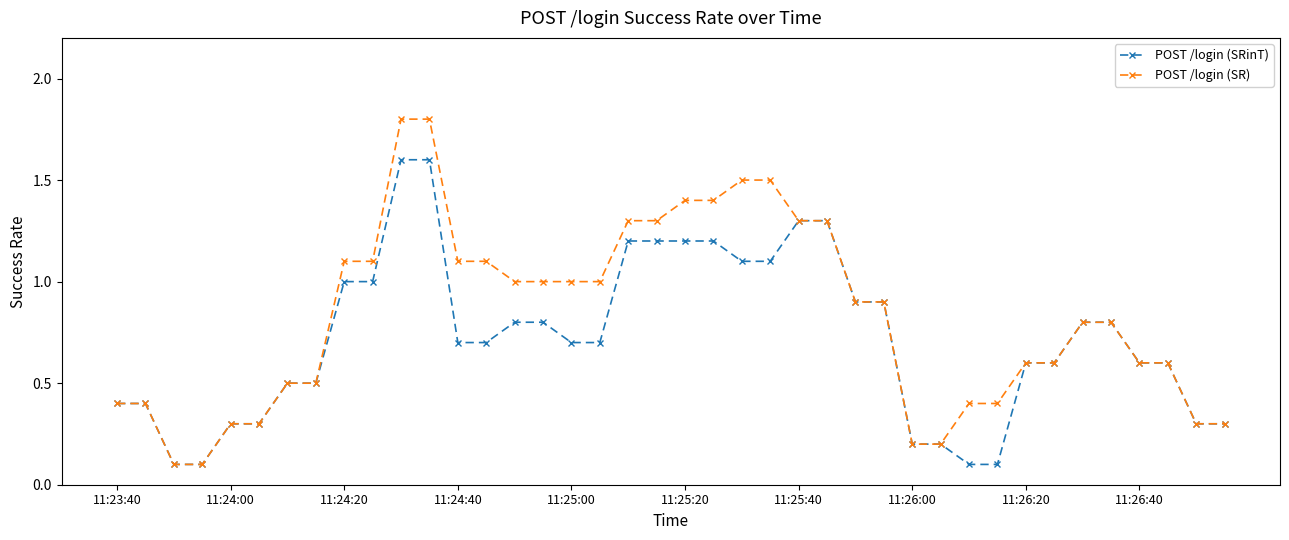

Which series has the largest total across all categories?

POST /login (SR)